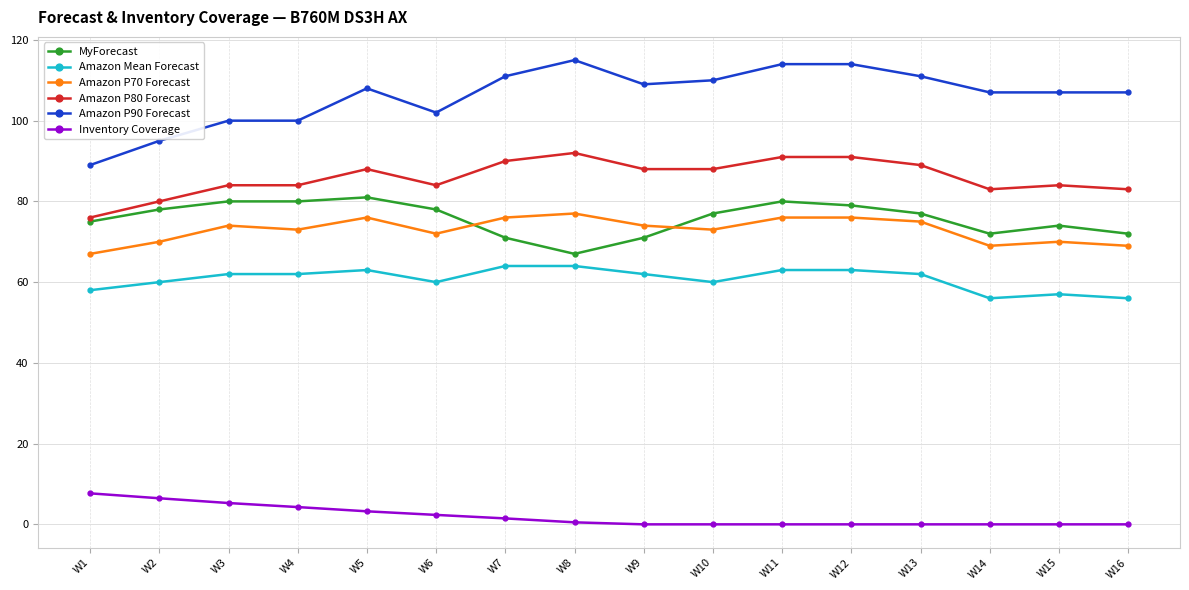

True or false: Amazon P90 Forecast has more than 0 interior local peaks.

True